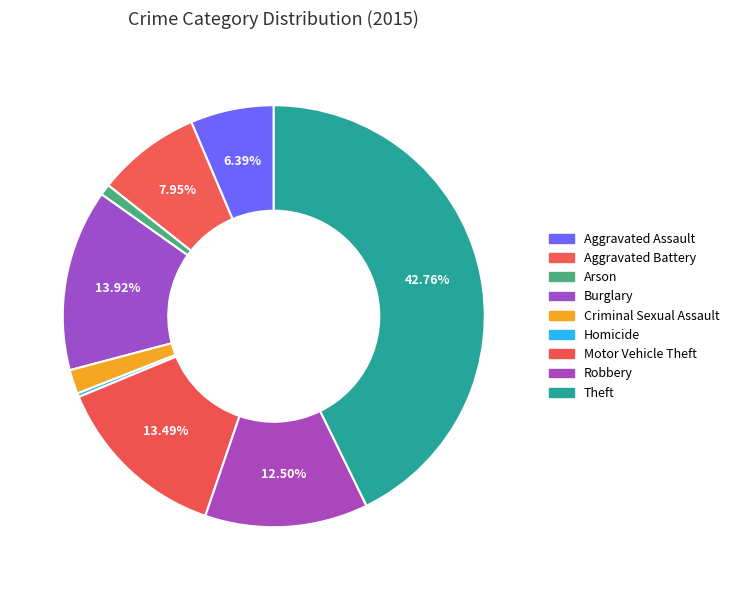

What is the ratio of the value at Criminal Sexual Assault to the value at Aggravated Battery?

0.2